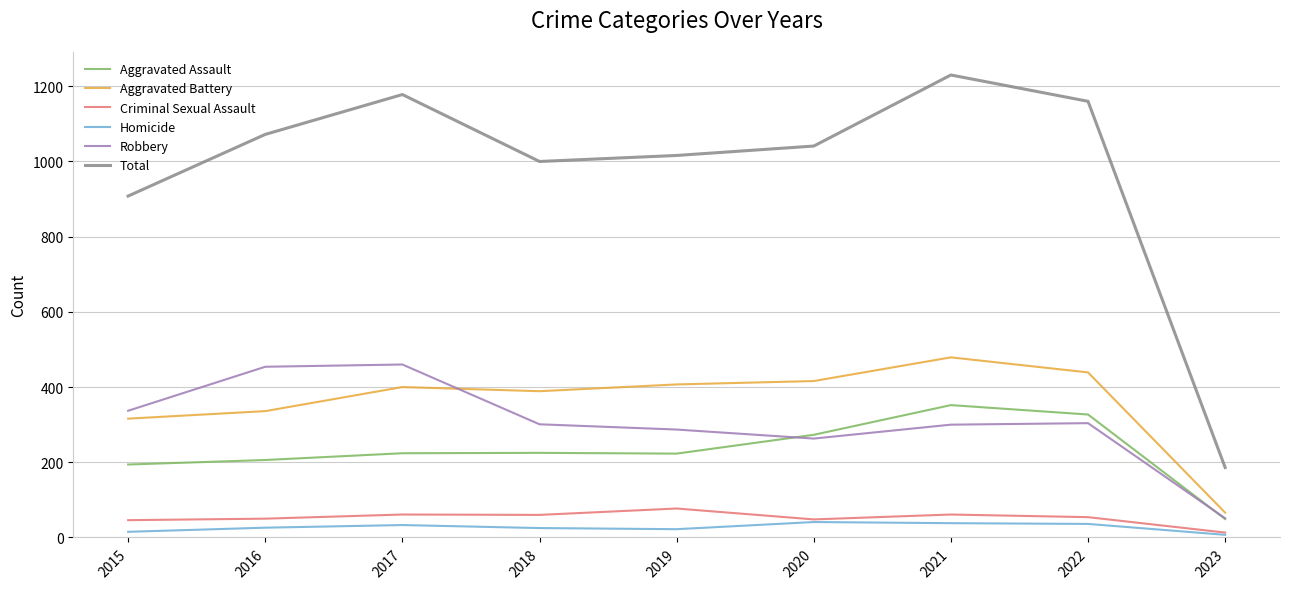

True or false: Aggravated Battery has a value of 479 at 2021.

True